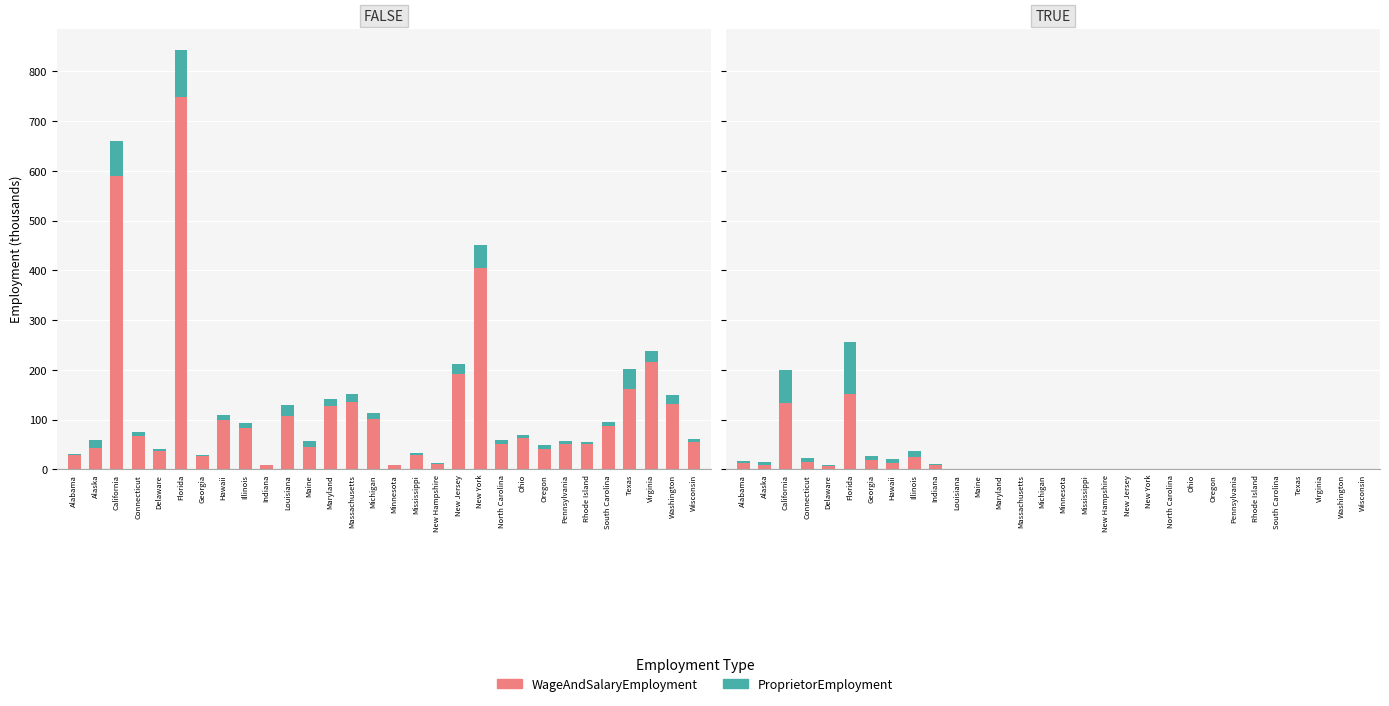

Is it true that WageAndSalaryEmployment equals 14.0 at Indiana?

False